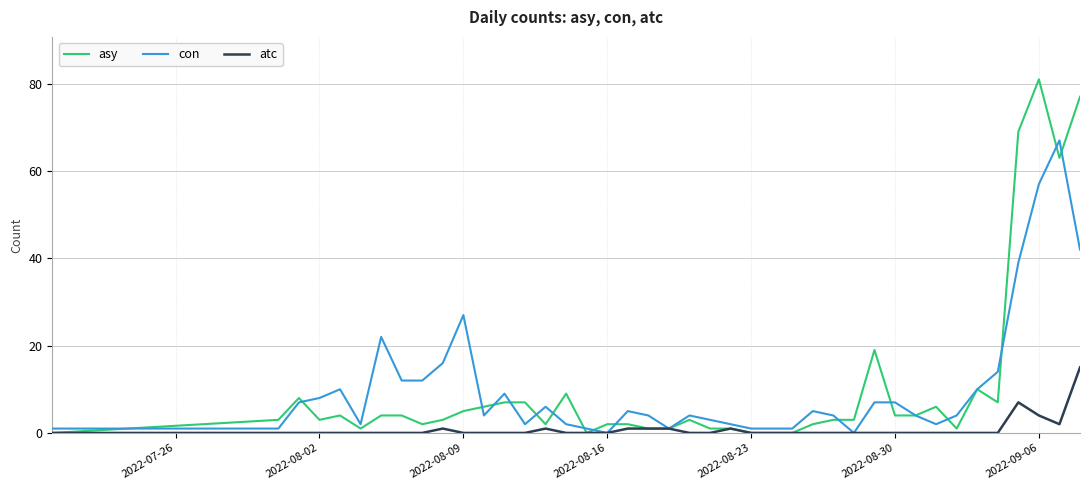

What is the highest value of the asy series?

81